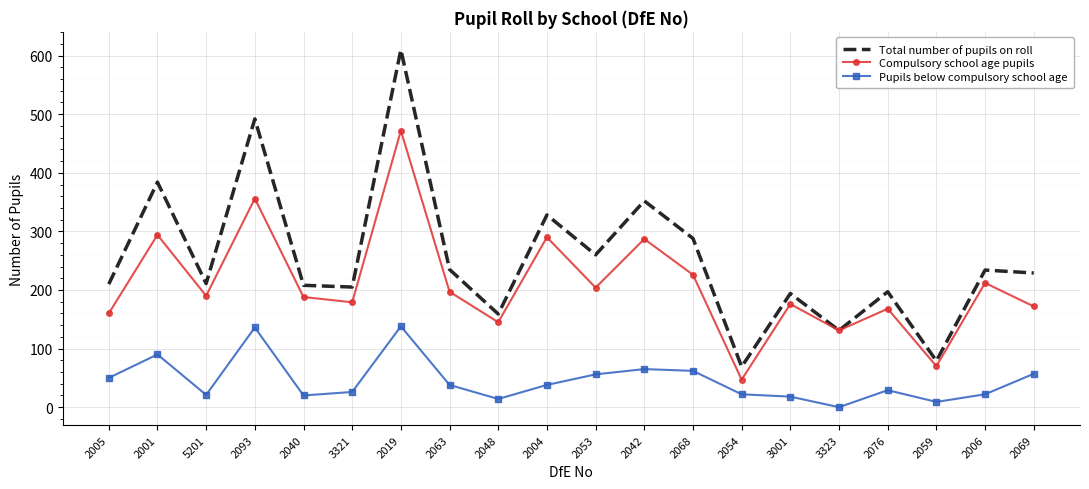

What position from the right is 2063?

13